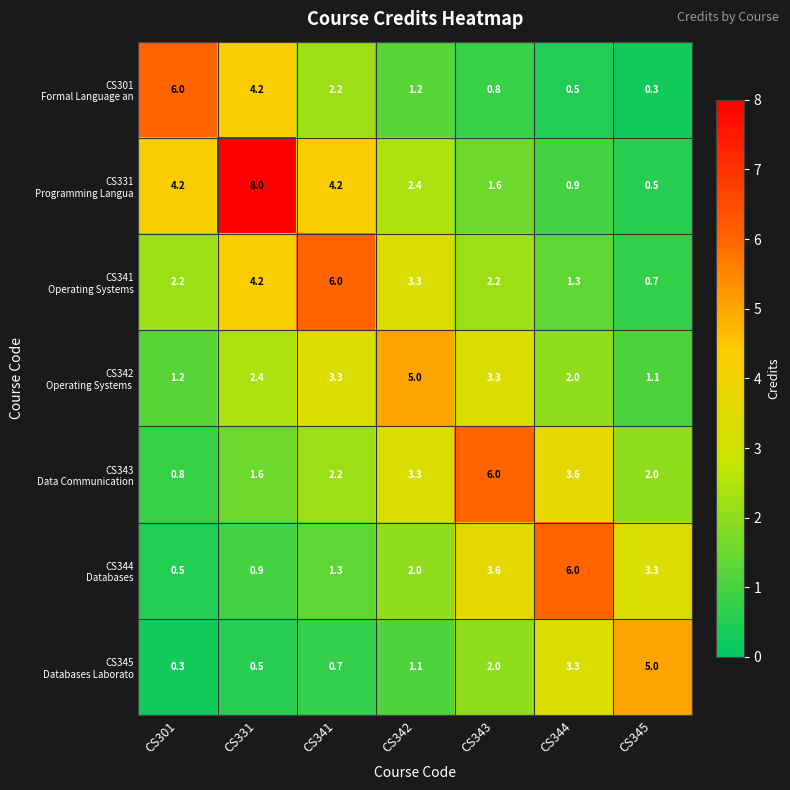

What is the total value across all series at CS331?

21.8